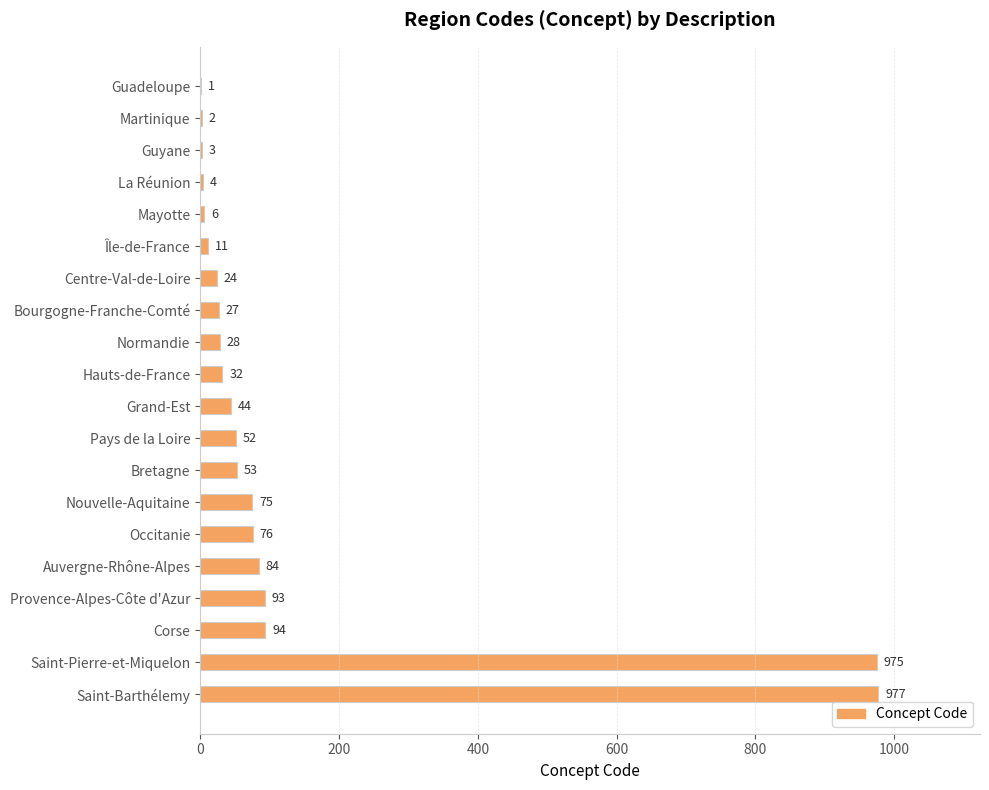

Read the value at Corse.

94